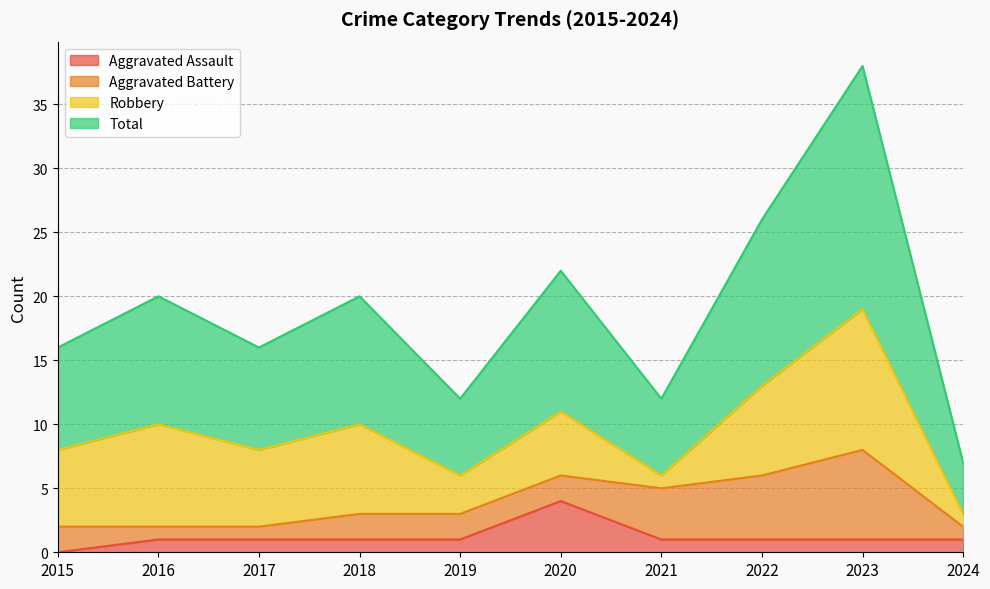

The Aggravated Assault series shows 4 at 2020. True or false?

True